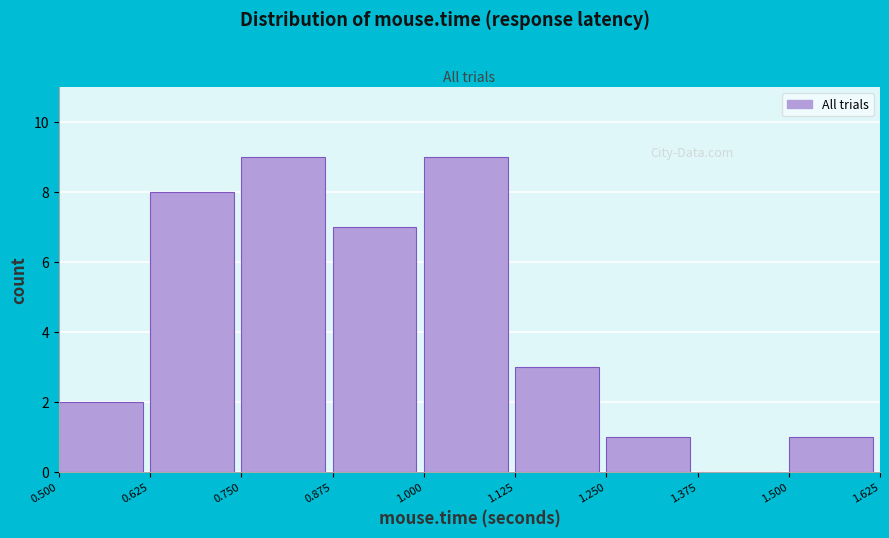

Reading left to right, list every bar in this chart as the range it spans on the x-axis followed by its height. The values are not printed on the chart, so give them approximately, as read against the axis.

0.500 to 0.625: 2
0.625 to 0.750: 8
0.750 to 0.875: 9
0.875 to 1.000: 7
1.000 to 1.125: 9
1.125 to 1.250: 3
1.250 to 1.375: 1
1.375 to 1.500: 0
1.500 to 1.625: 1